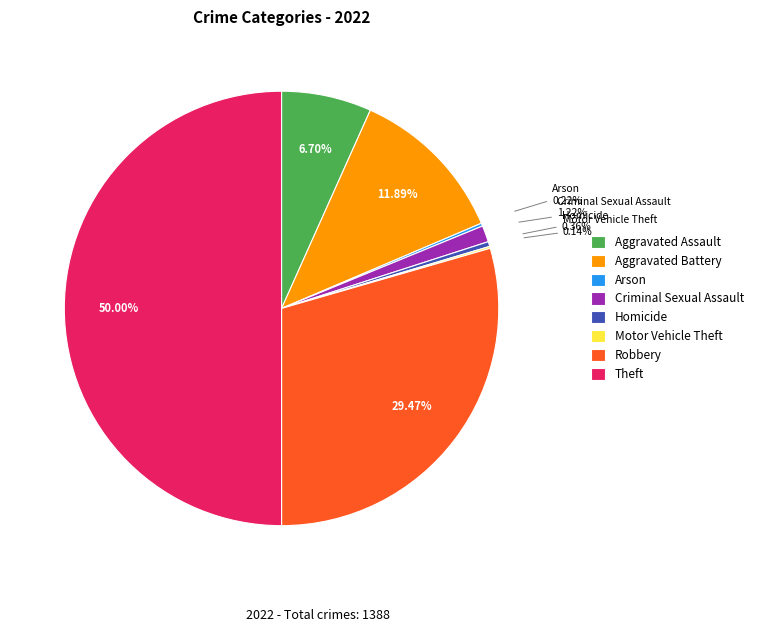

Does Aggravated Assault account for over 50% of the chart?

No